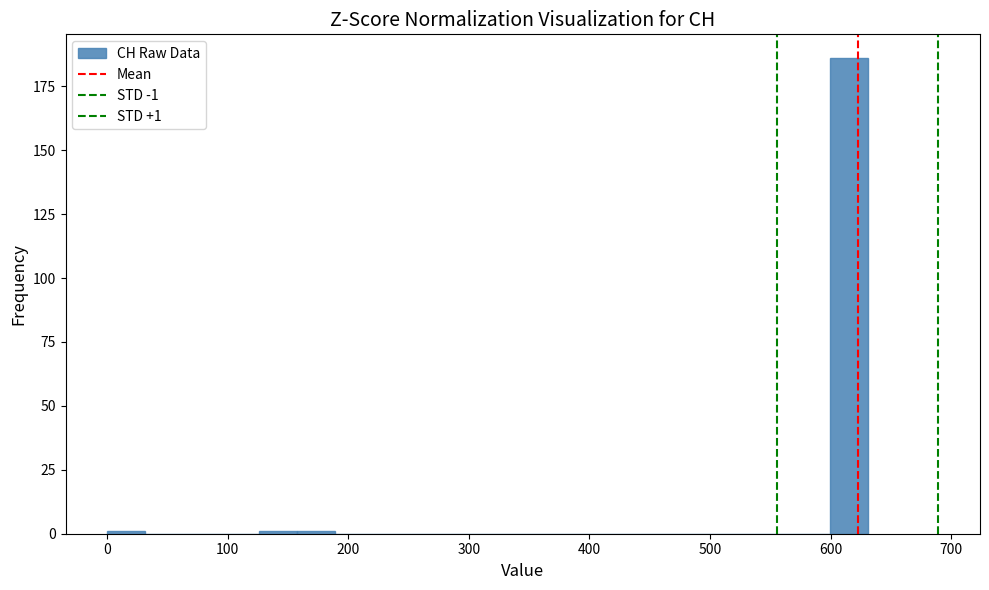

Around what value on the x-axis is the tallest bar? Give the approximate position of its centre, as read against the axis.

620